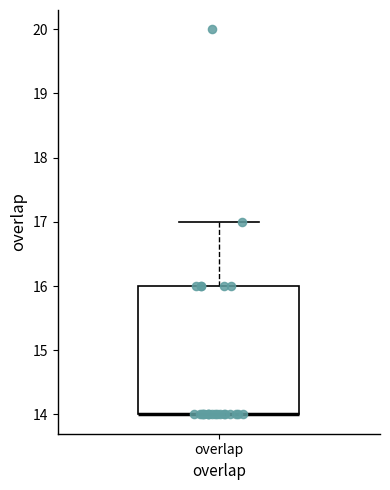

Where does the upper whisker of the box for overlap end on the y-axis? The values are not printed on the chart, so give them approximately, as read against the axis.

17